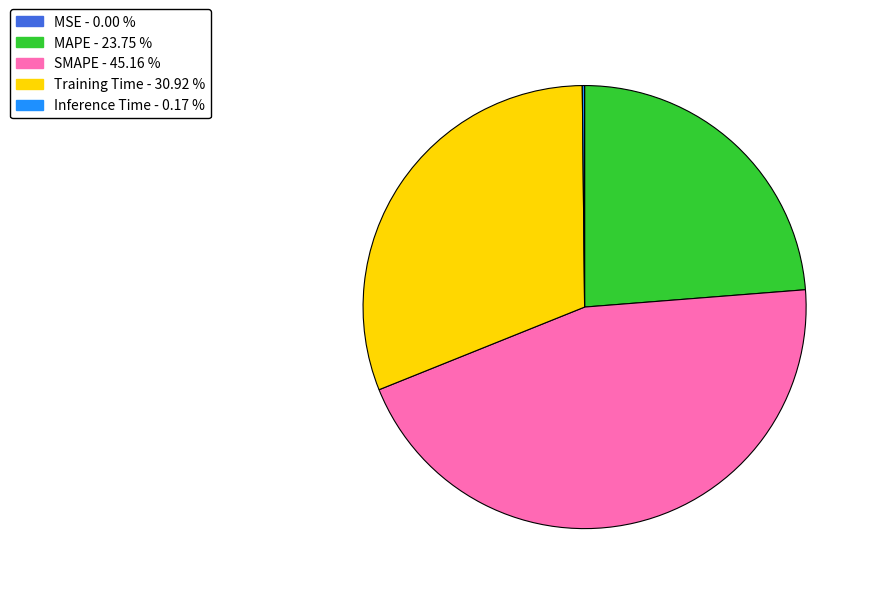

What is the ratio of the value at SMAPE to the value at MAPE?

1.9